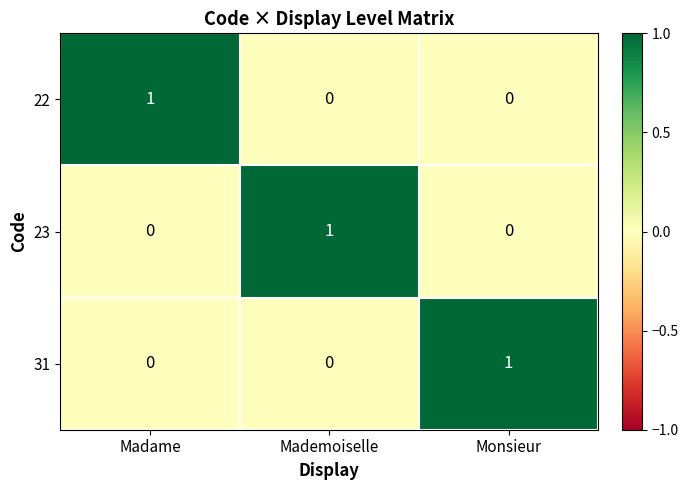

Count the 31 values in the range 0 to 1.

3